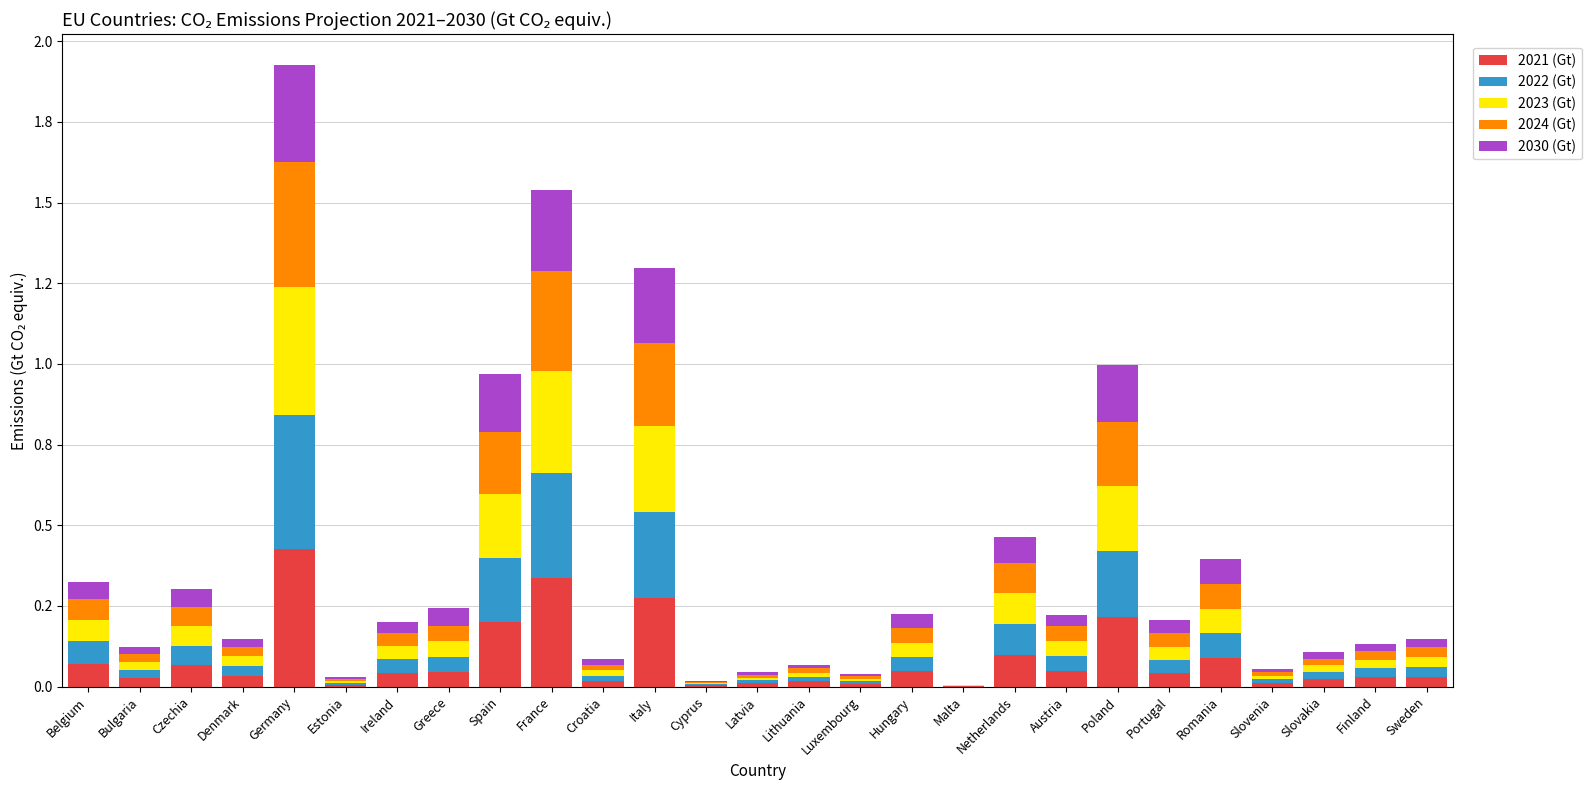

What are all the series names shown in the legend?

2021 (Gt), 2022 (Gt), 2023 (Gt), 2024 (Gt), 2030 (Gt)